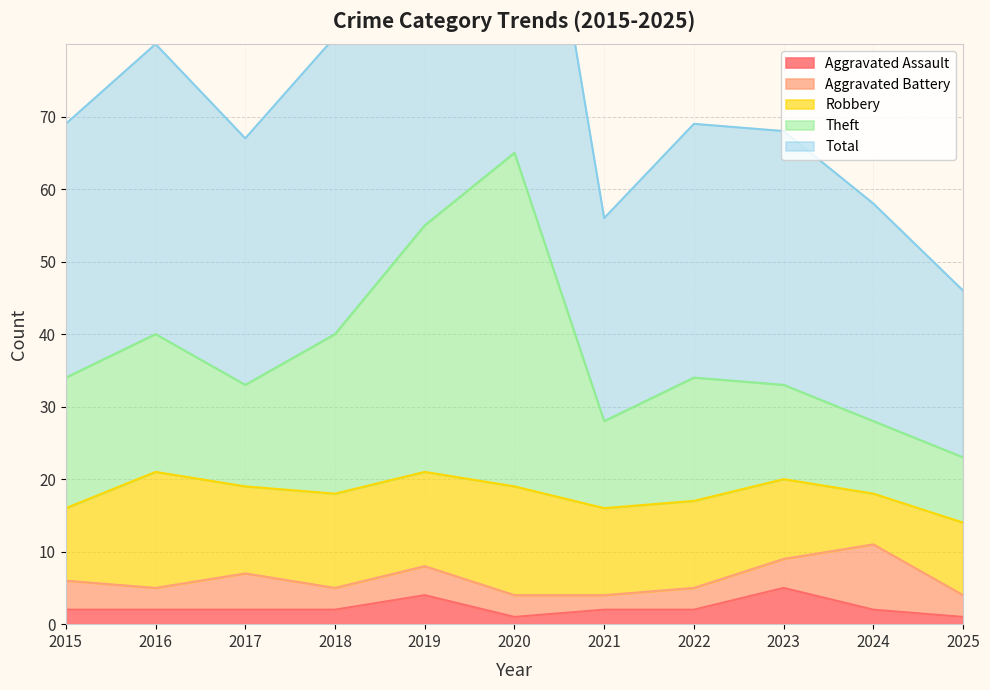

What is the highest value of the Aggravated Assault series?

5